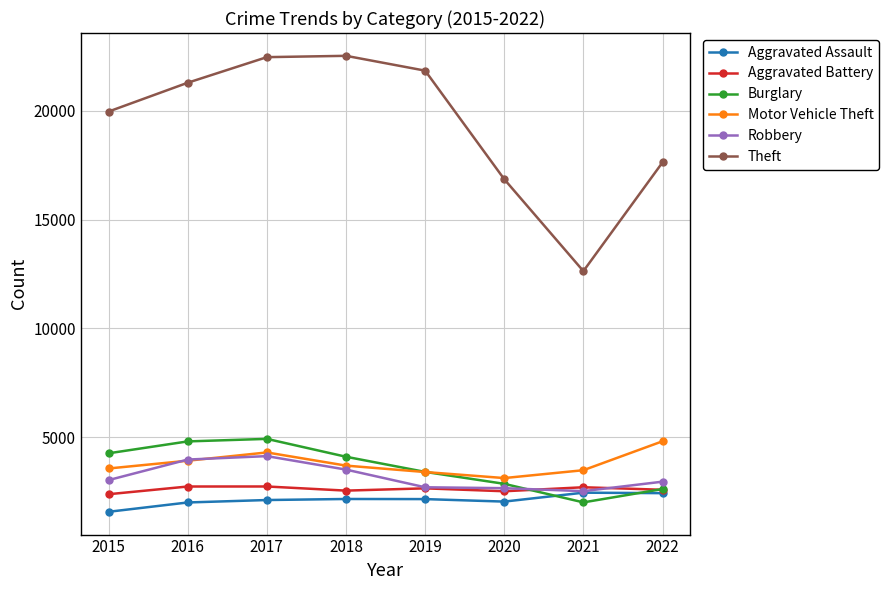

What is the lowest value of the Motor Vehicle Theft series?

3125